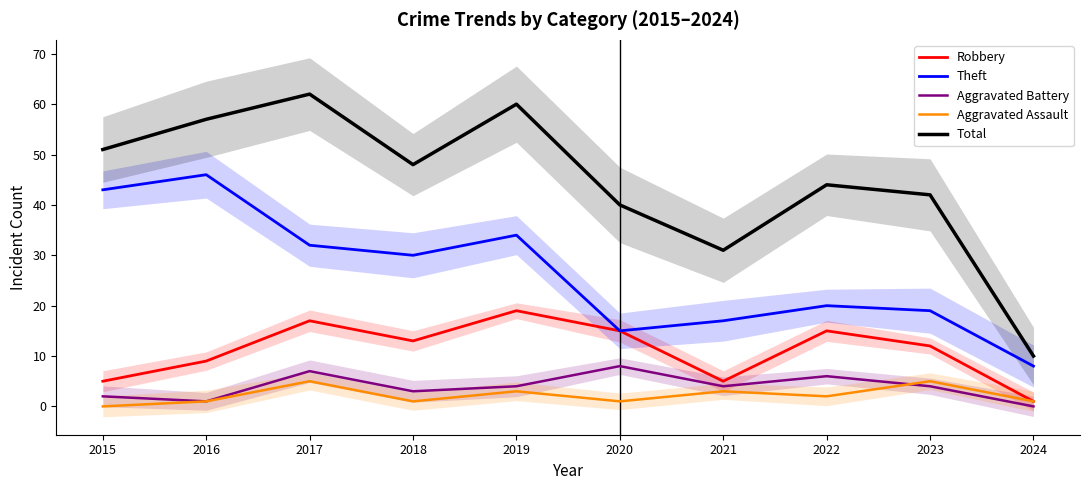

Reading left to right, extract all data points from this chart.

Robbery: 5	9	17	13	19	15	5	15	12	1
Theft: 43	46	32	30	34	15	17	20	19	8
Aggravated Battery: 2	1	7	3	4	8	4	6	4	0
Aggravated Assault: 0	1	5	1	3	1	3	2	5	1
Total: 51	57	62	48	60	40	31	44	42	10